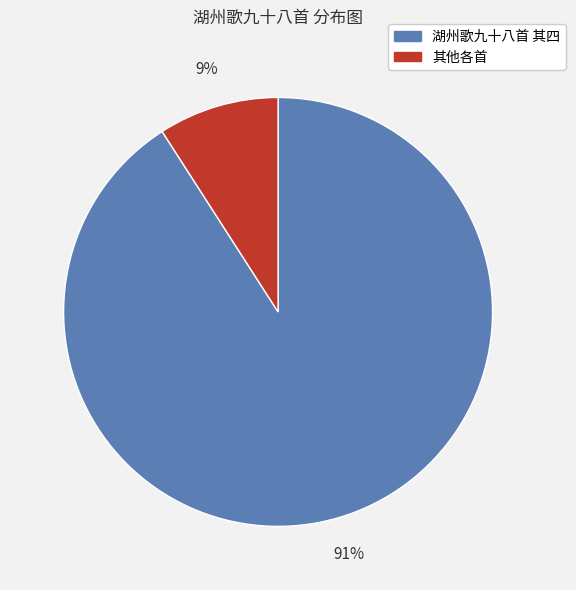

To the nearest percent, what is the average slice percentage?

50%